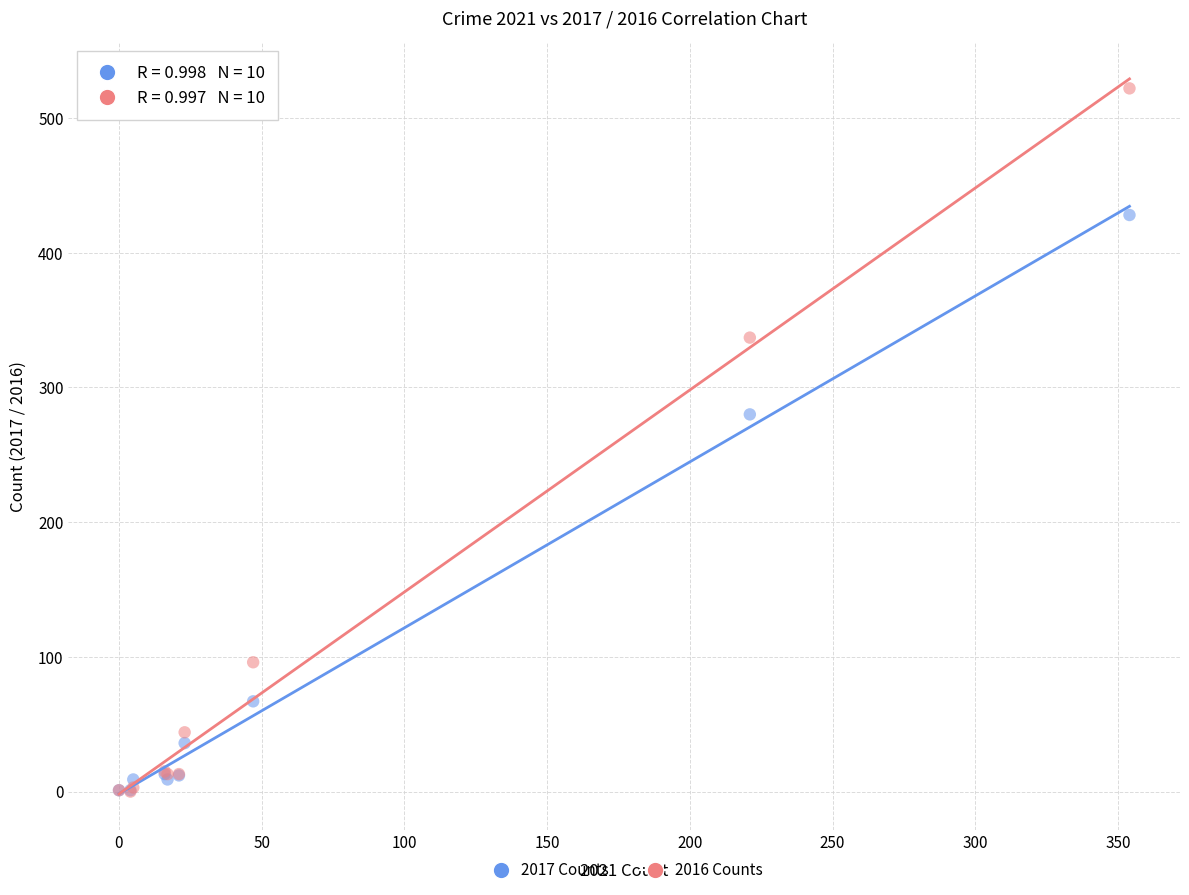

In the 2016 Counts series, what Y value is closest to 261?

337